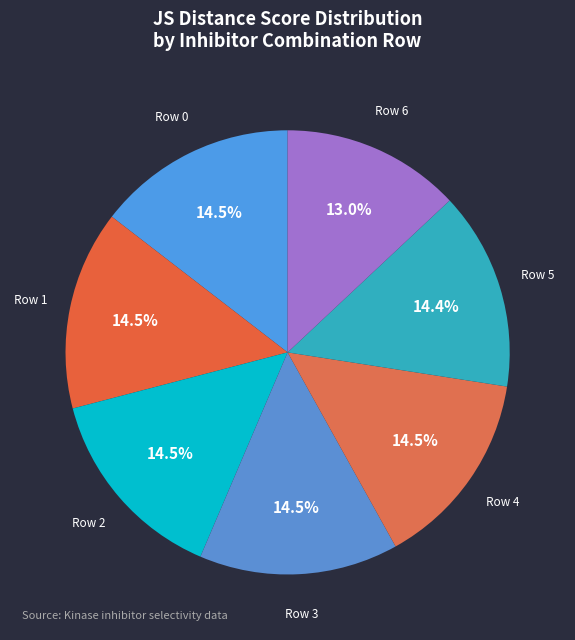

How many slices are in this pie chart?

7